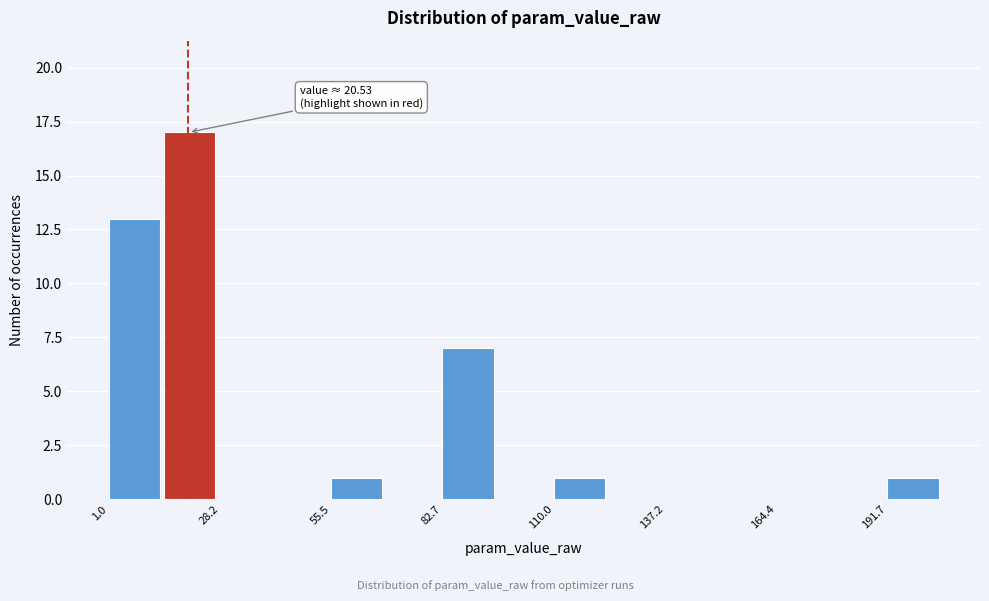

Around what value on the x-axis is the tallest bar? Give the approximate position of its centre, as read against the axis.

20